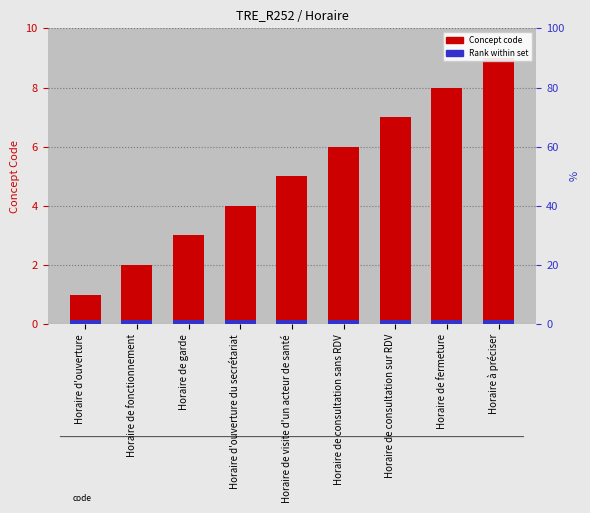

What is the ratio of the value at Horaire à préciser to the value at Horaire de garde?

3.0